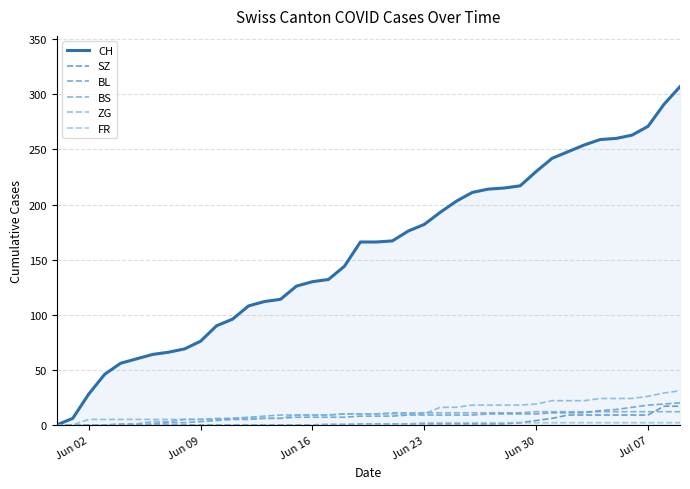

Count the number of categories in the chart.

40